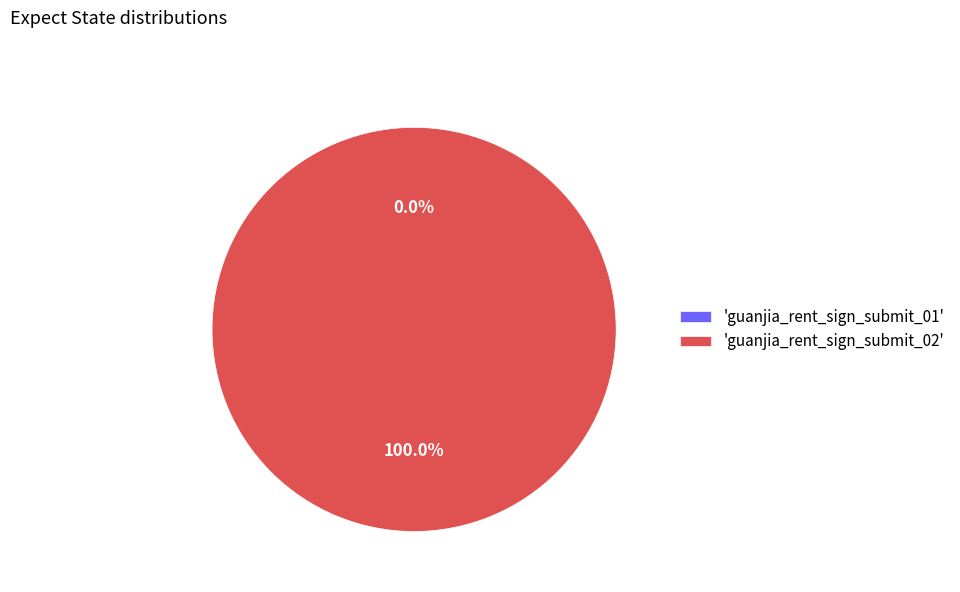

To the nearest percent, what is the difference between the largest and smallest slice percentages?

100%